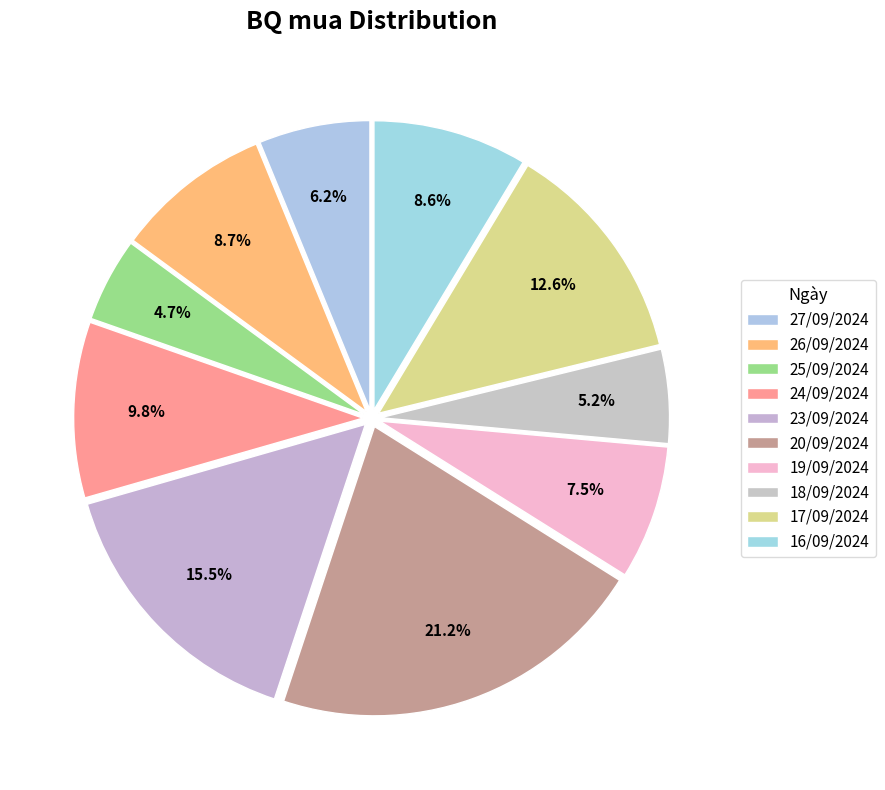

To the nearest percent, what portion does 16/09/2024 represent?

9%